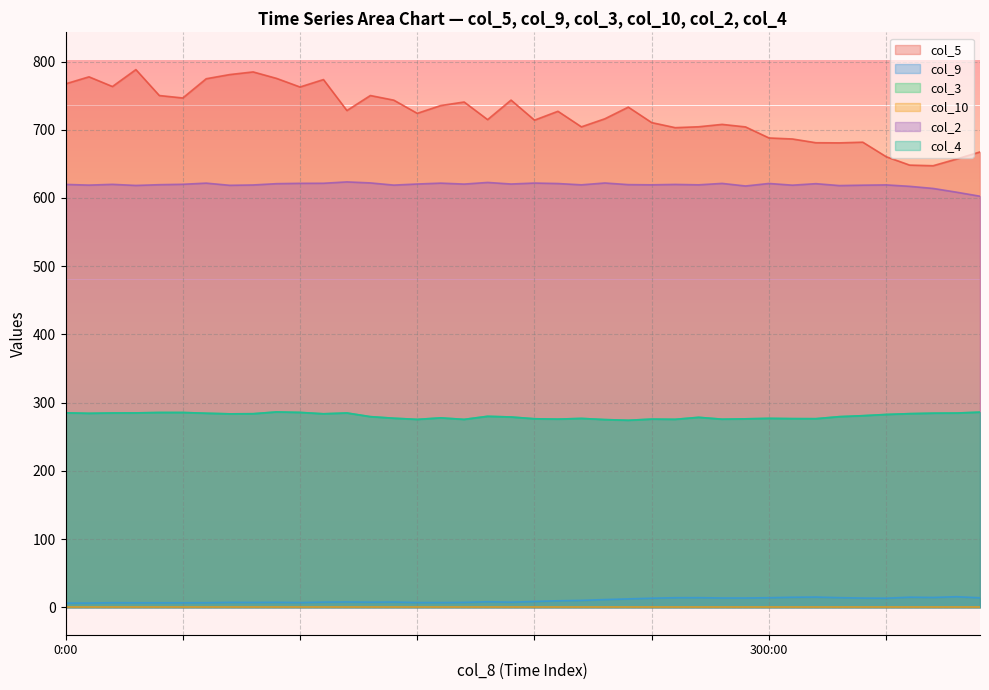

What is the average value of the col_2 series?

619.3